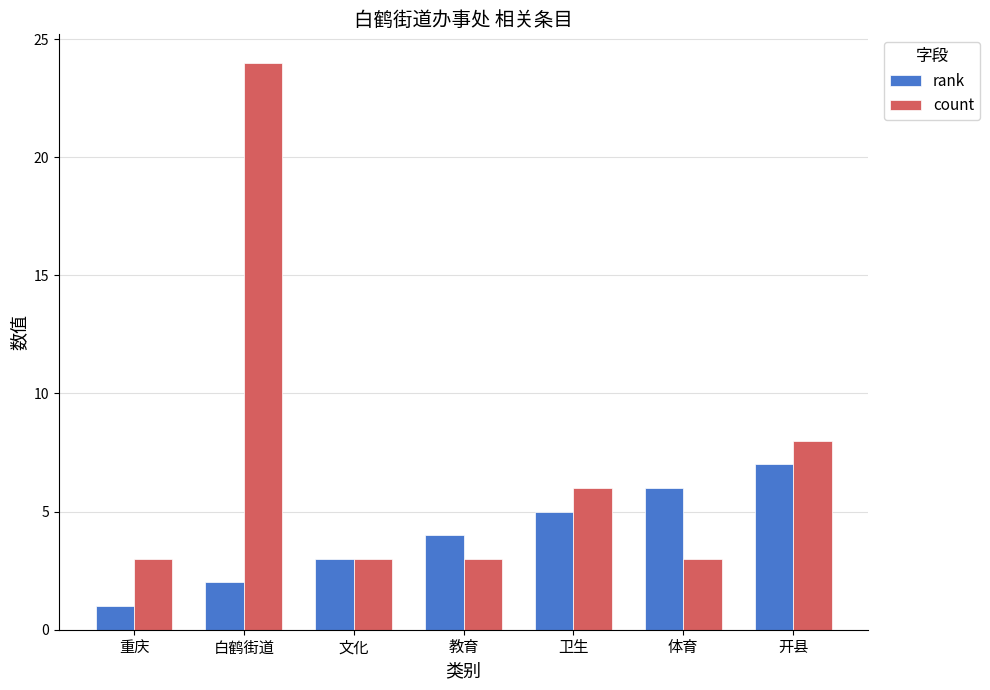

Read the rank value at 重庆.

1